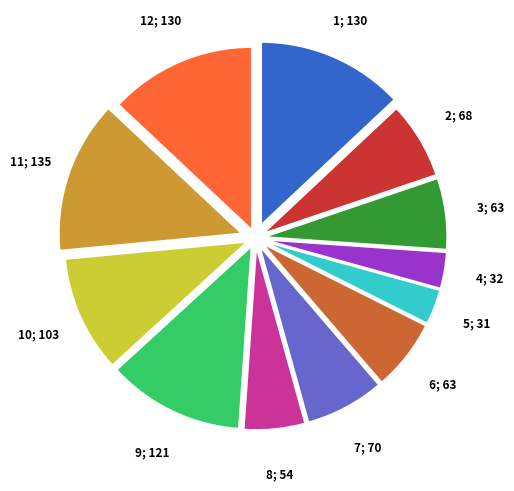

Is there a majority slice in this chart?

No